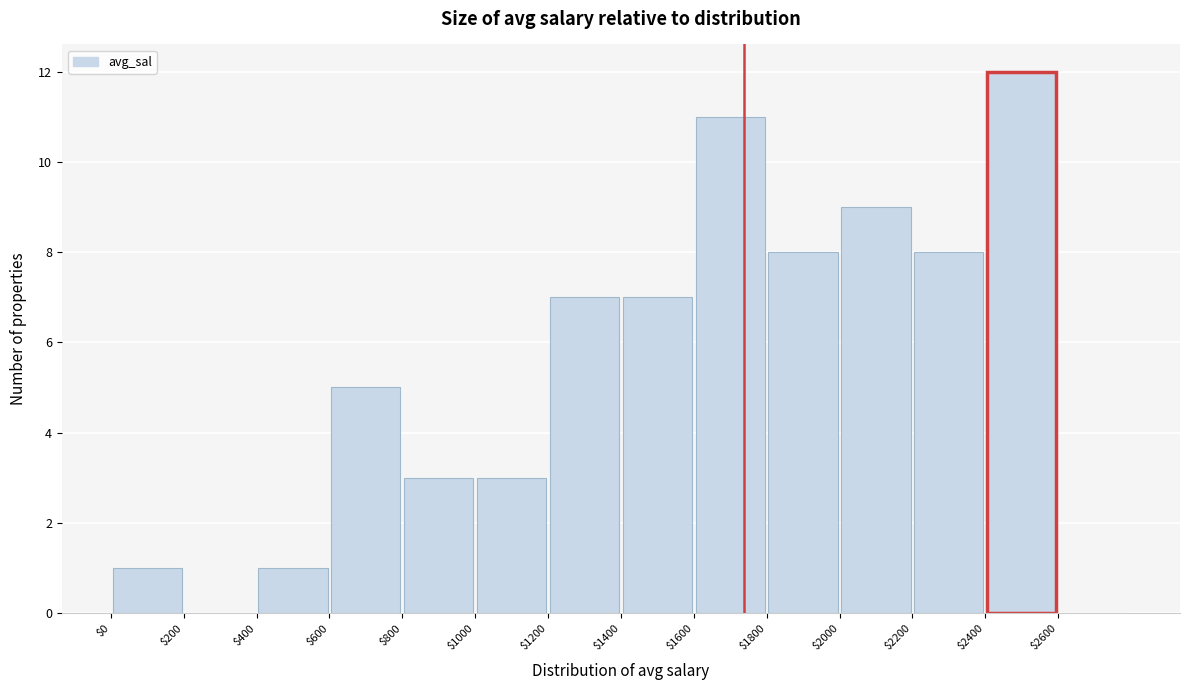

Reading left to right, transcribe this chart: for each bar, give the range it covers on the x-axis and its height. The values are not printed on the chart, so give them approximately, as read against the axis.

0 to 200: 1
200 to 400: 0
400 to 600: 1
600 to 800: 5
800 to 1000: 3
1000 to 1200: 3
1200 to 1400: 7
1400 to 1600: 7
1600 to 1800: 11
1800 to 2000: 8
2000 to 2200: 9
2200 to 2400: 8
2400 to 2600: 12
2600 to 2800: 0